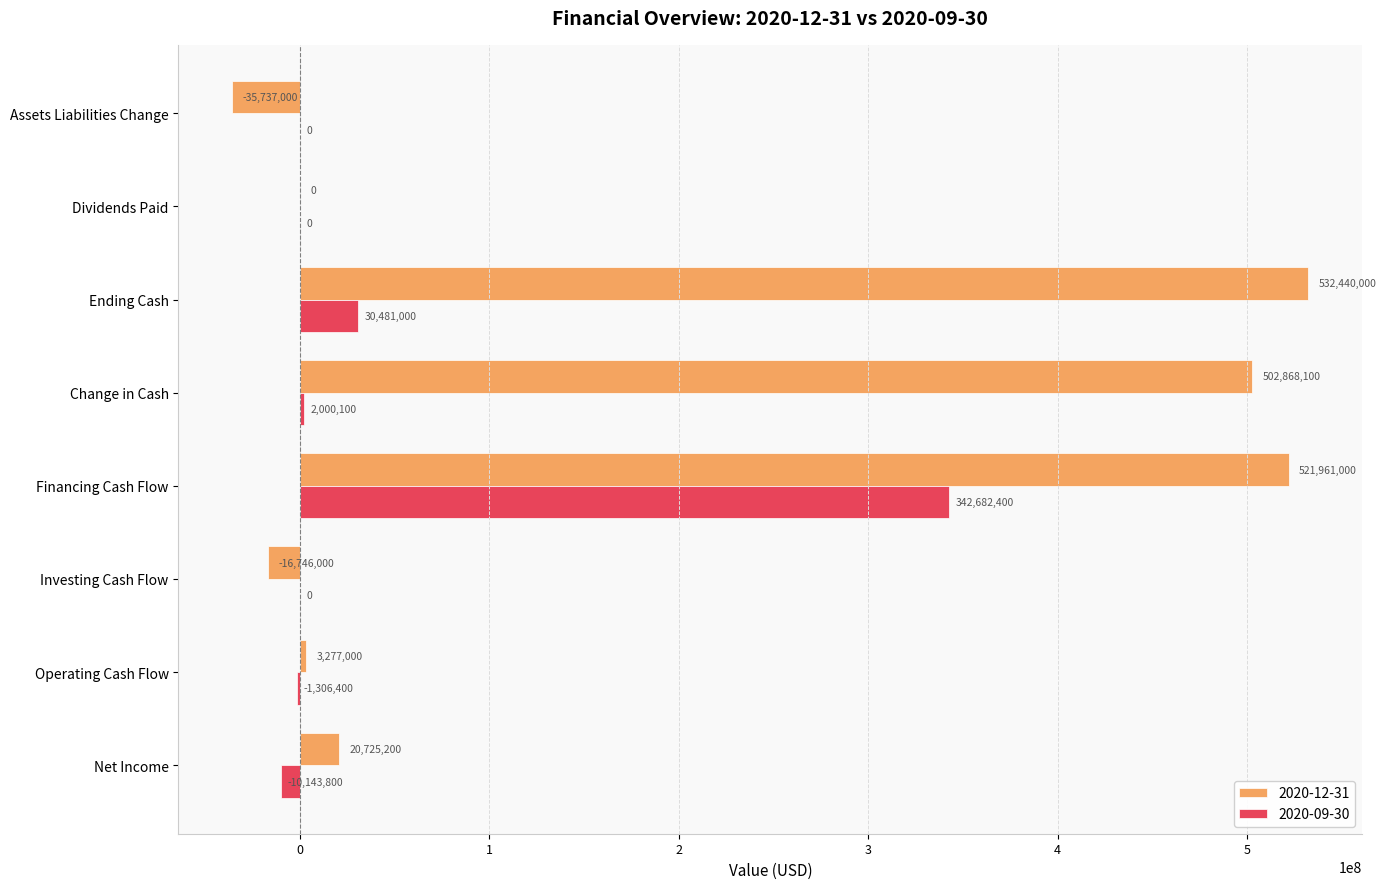

True or false: 2020-09-30 has a value of 0 at Investing Cash Flow.

True